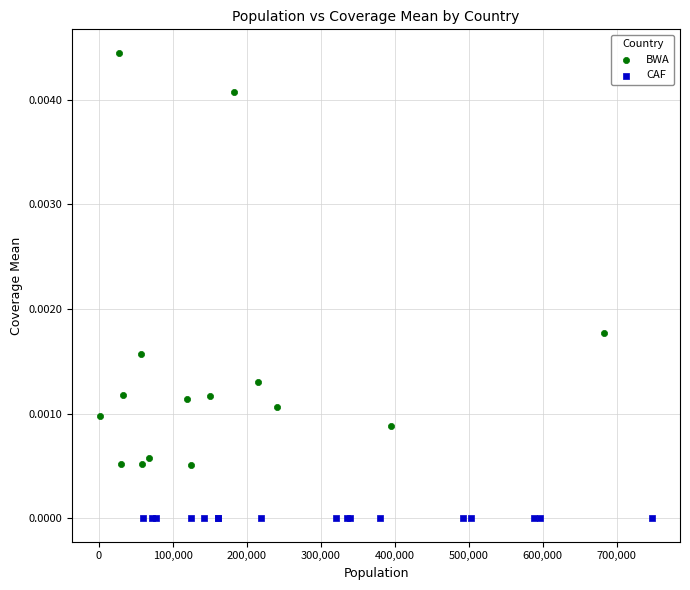

Which series reaches the maximum Y coordinate?

BWA